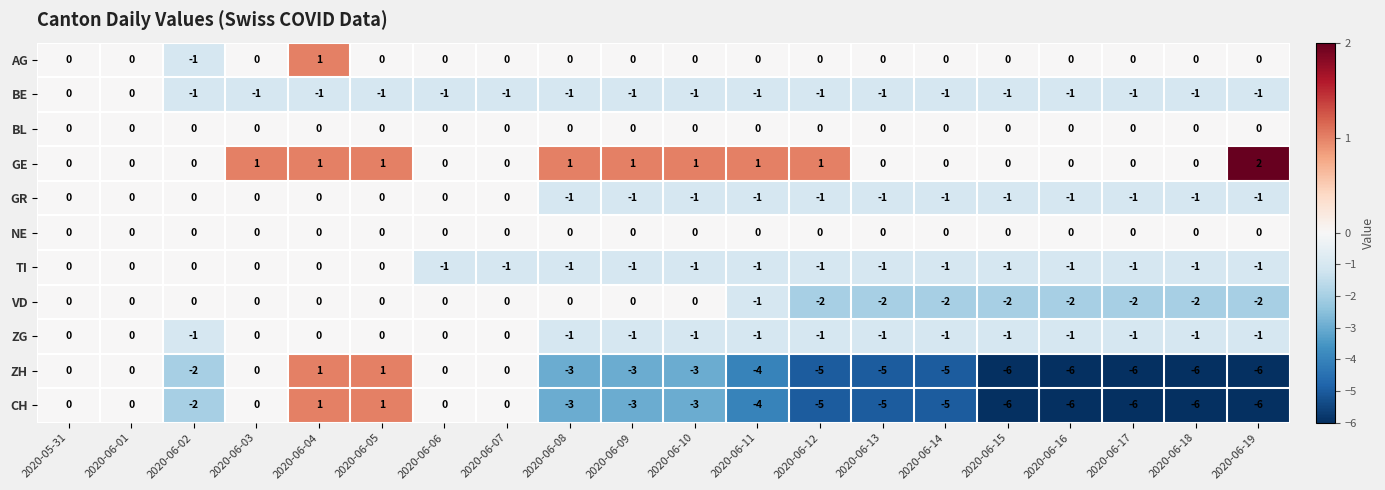

What is the maximum value shown in the chart?

2